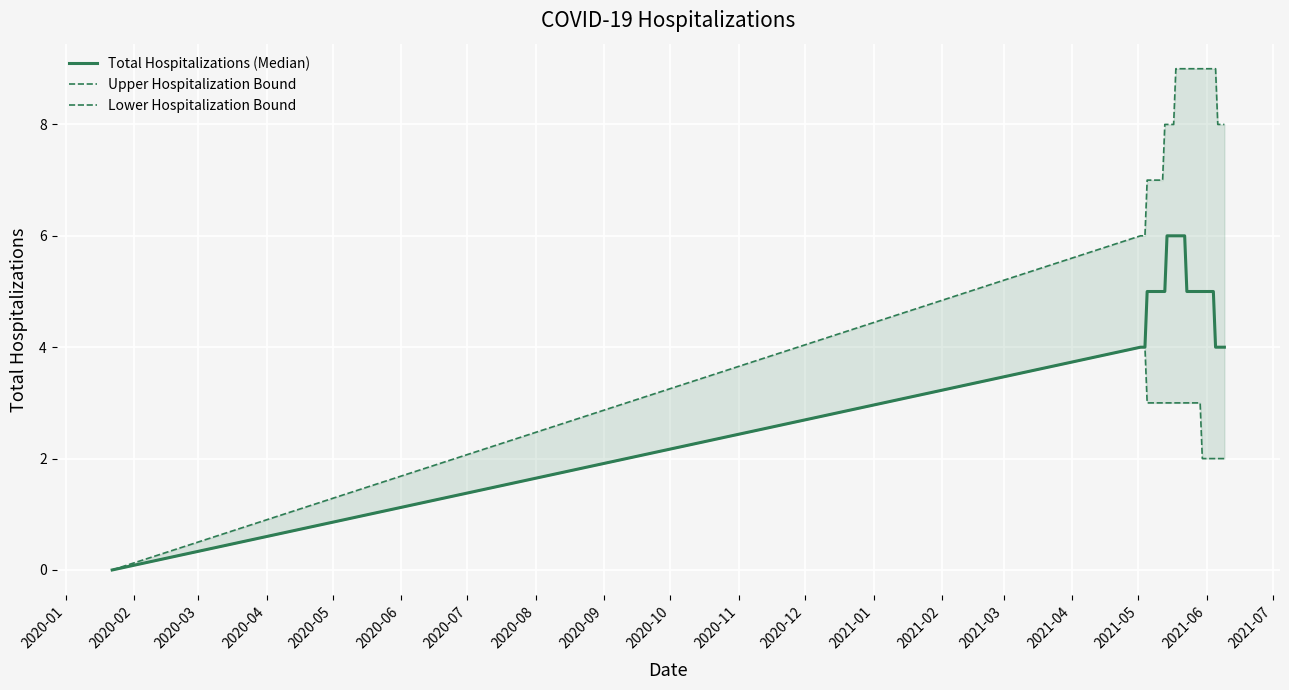

Which category has the highest value across all series?

2021-06